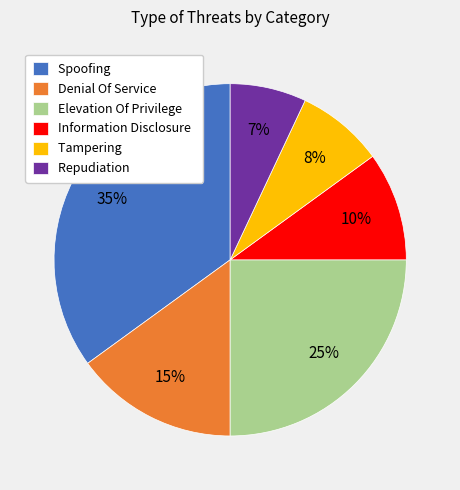

Combined, do Elevation Of Privilege and Denial Of Service account for over 50%?

No